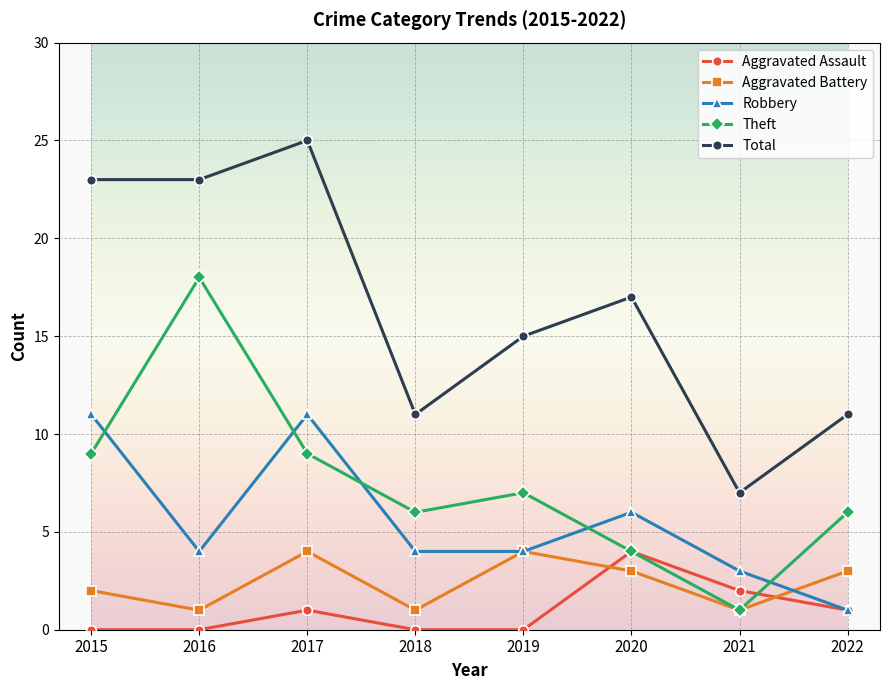

Between 2018 and 2019, which series saw the biggest shift?

Total